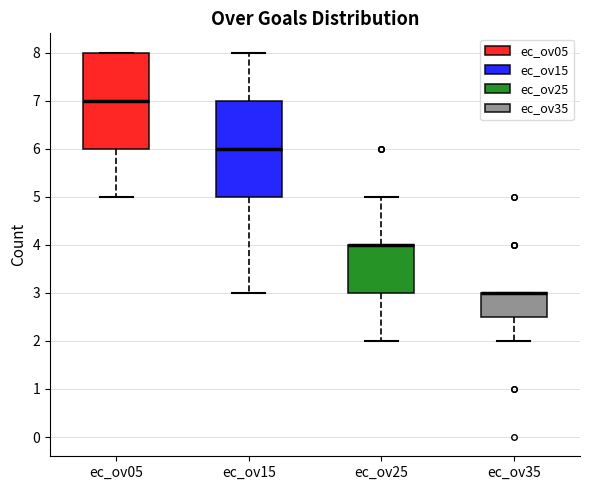

Reading left to right, transcribe this box plot: for each box, give where its median line is, the range the box spans, and where its two whiskers end, as read against the y-axis. The values are not printed on the chart, so give them approximately, as read against the axis.

ec_ov05: median 7.0, box 6.0 to 8.0, whiskers 5.0 to 8.0
ec_ov15: median 6.0, box 5.0 to 7.0, whiskers 3.0 to 8.0
ec_ov25: median 4.0 (drawn on the box's upper edge), box 3.0 to 4.0, whiskers 2.0 to 5.0
ec_ov35: median 3.0 (drawn on the box's upper edge), box 2.5 to 3.0, whiskers 2.0 to 3.0